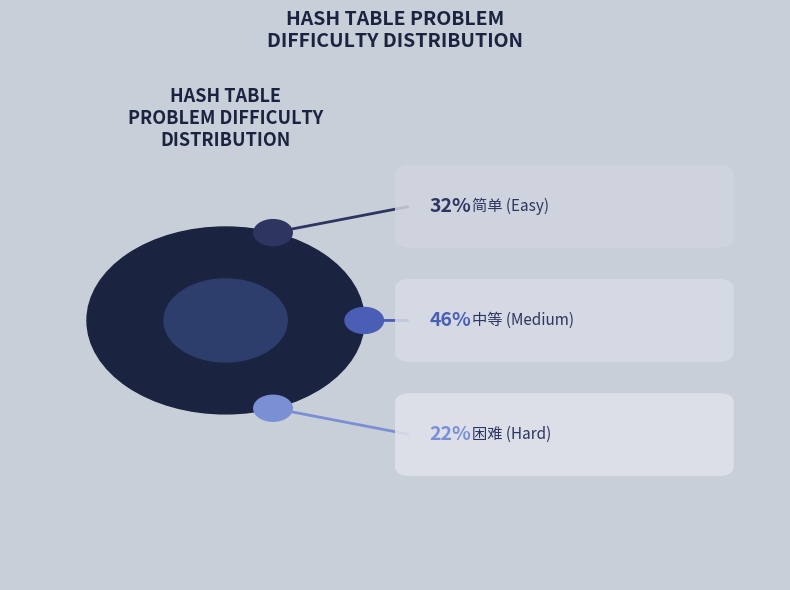

Combined, what portion of the pie is 简单 and 困难?

54.3%